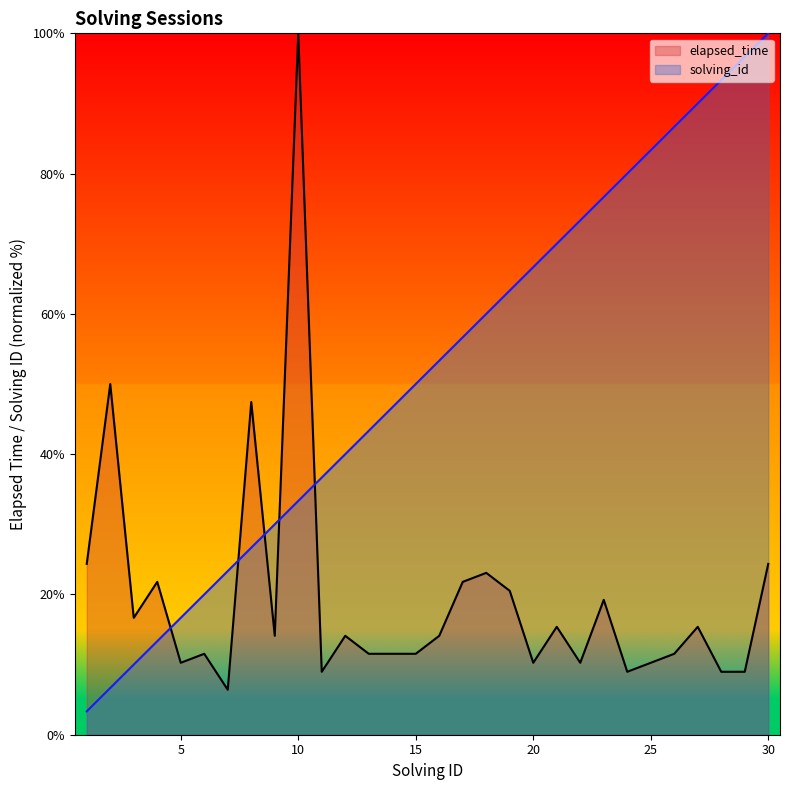

What is the maximum value shown in the chart?

100.0